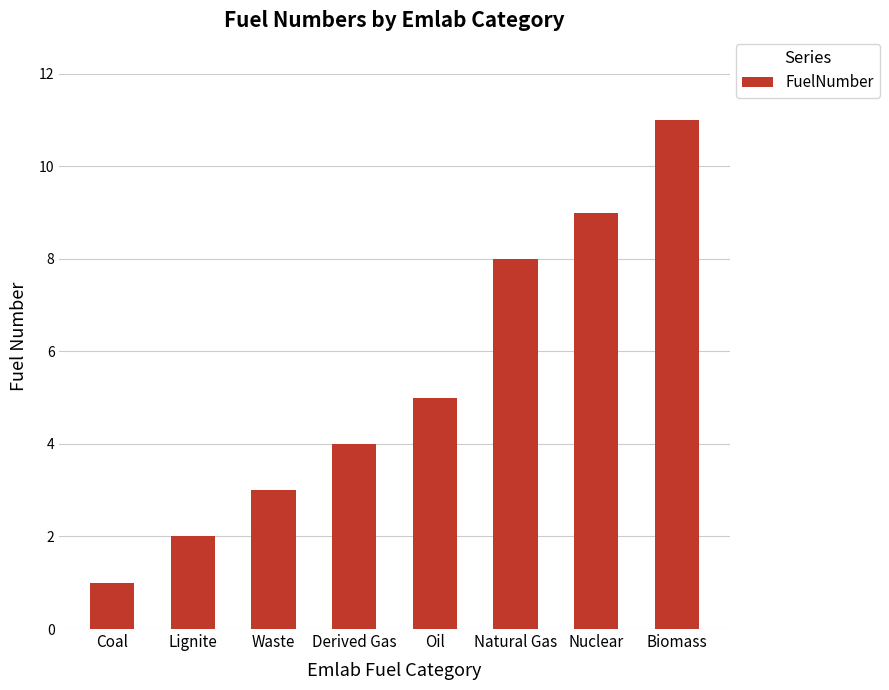

Is it true that the value at Oil is 5?

True